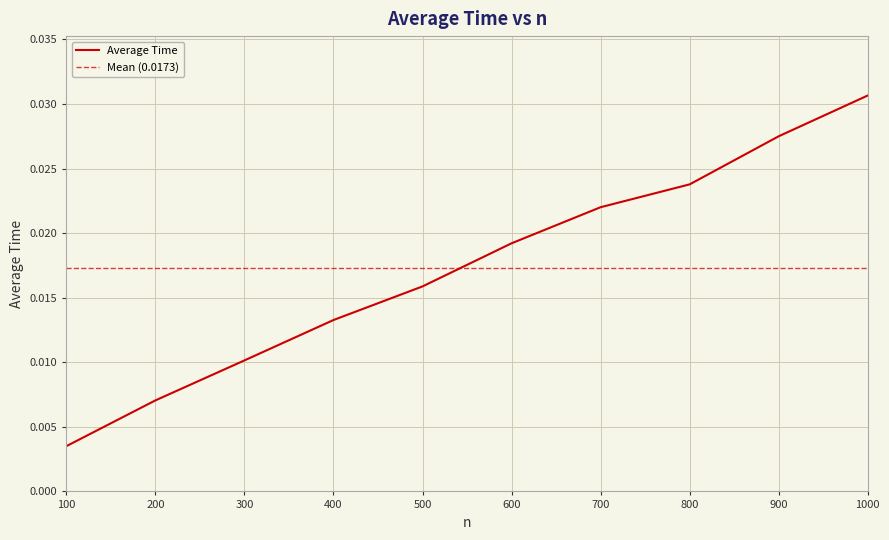

At which category does the chart reach its peak across all series?

1000